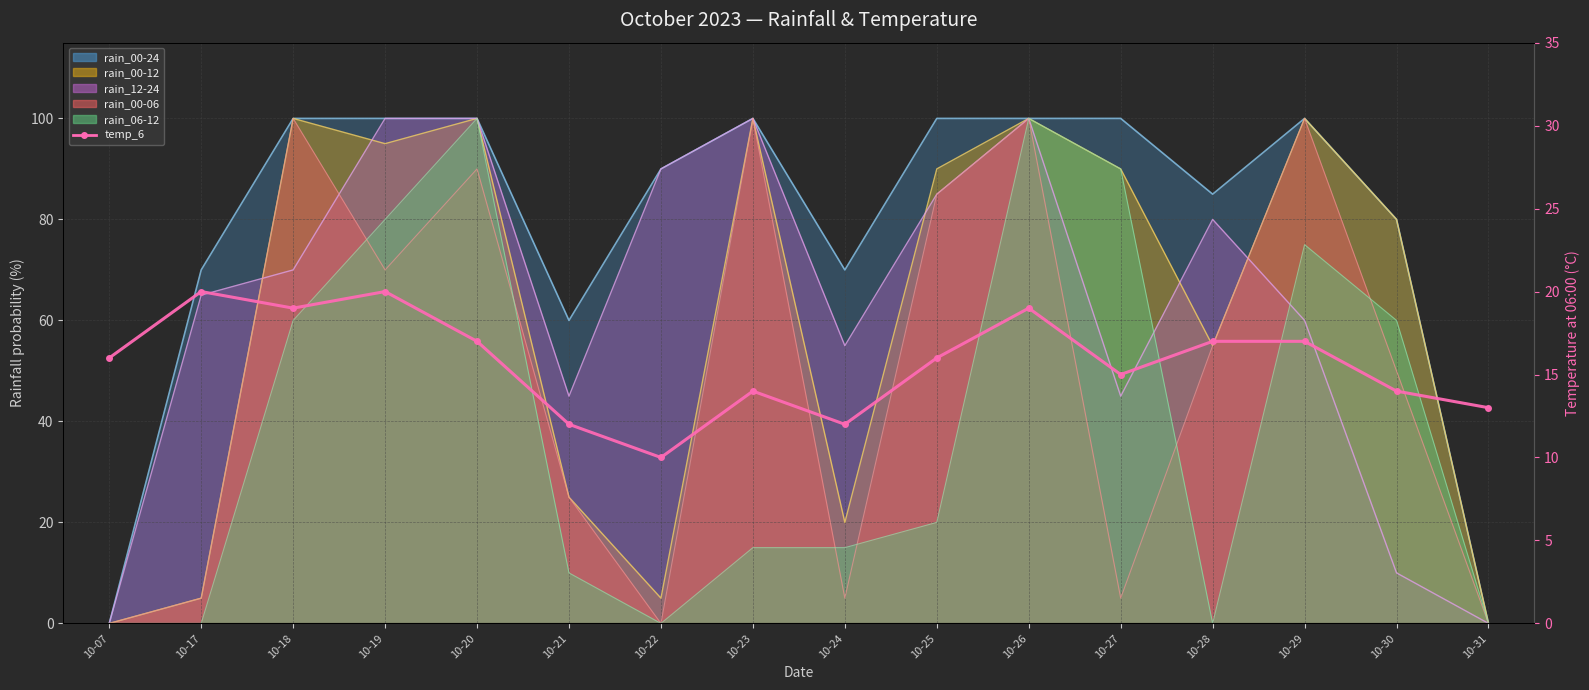

How many values exceed 16?

7